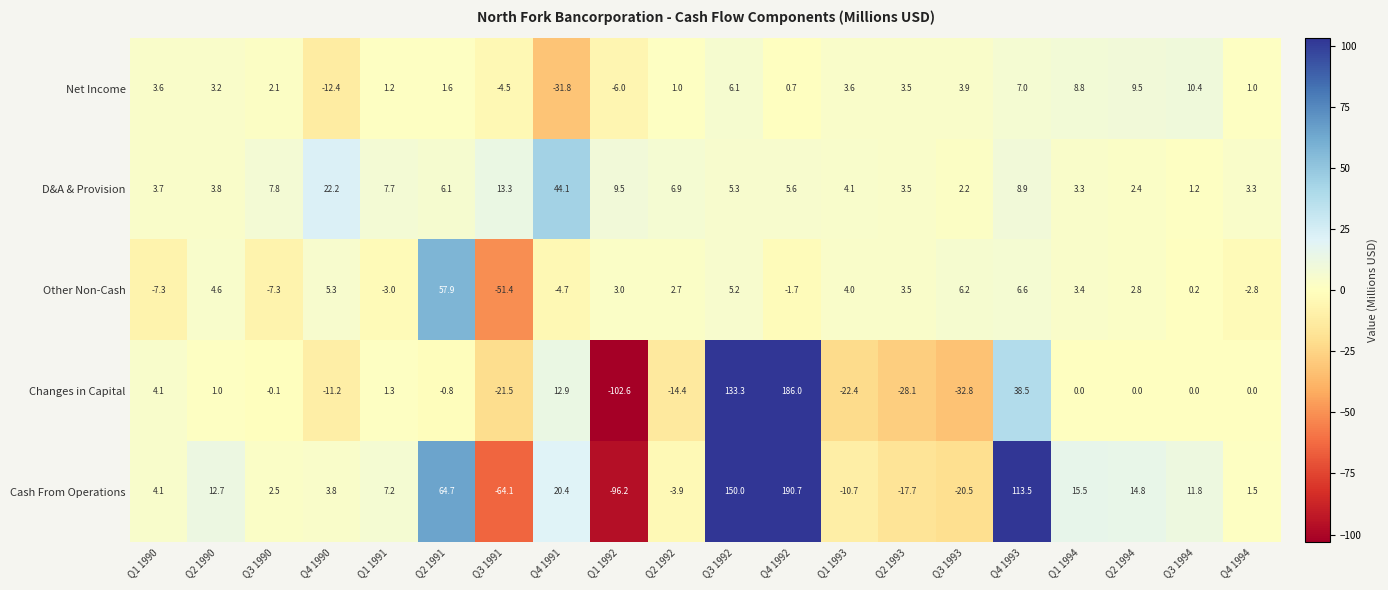

Count the number of categories in the chart.

20